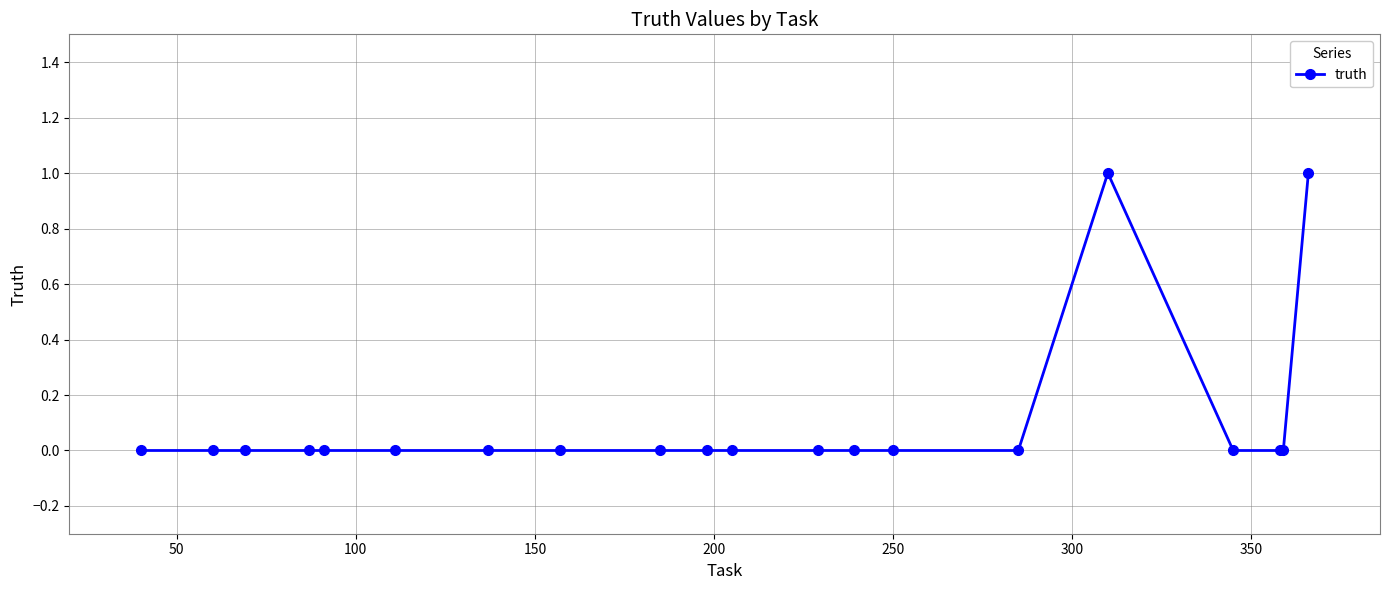

What is the maximum value shown in the chart?

1